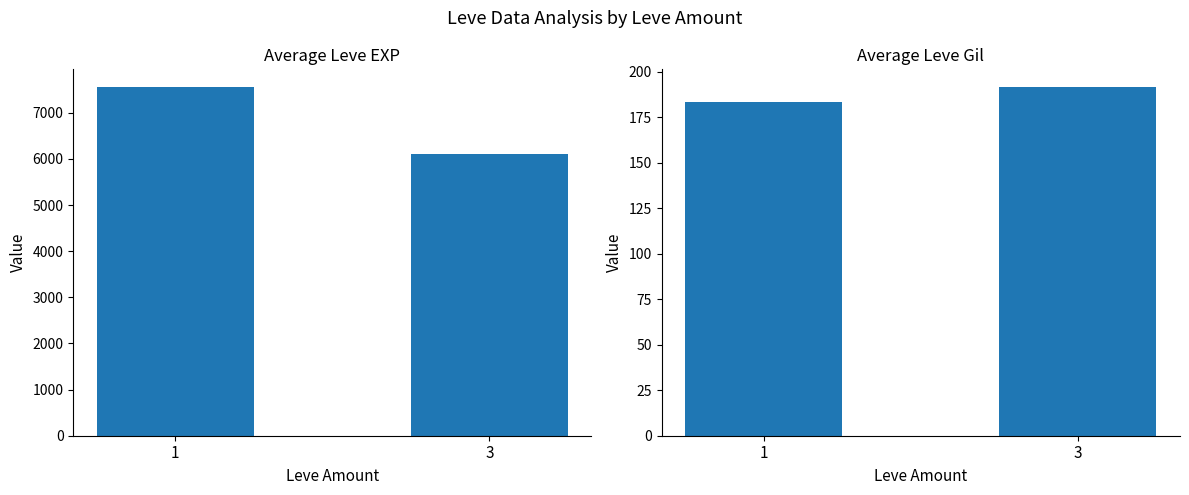

Where is Avg Leve EXP nearest to the value 6840?

3